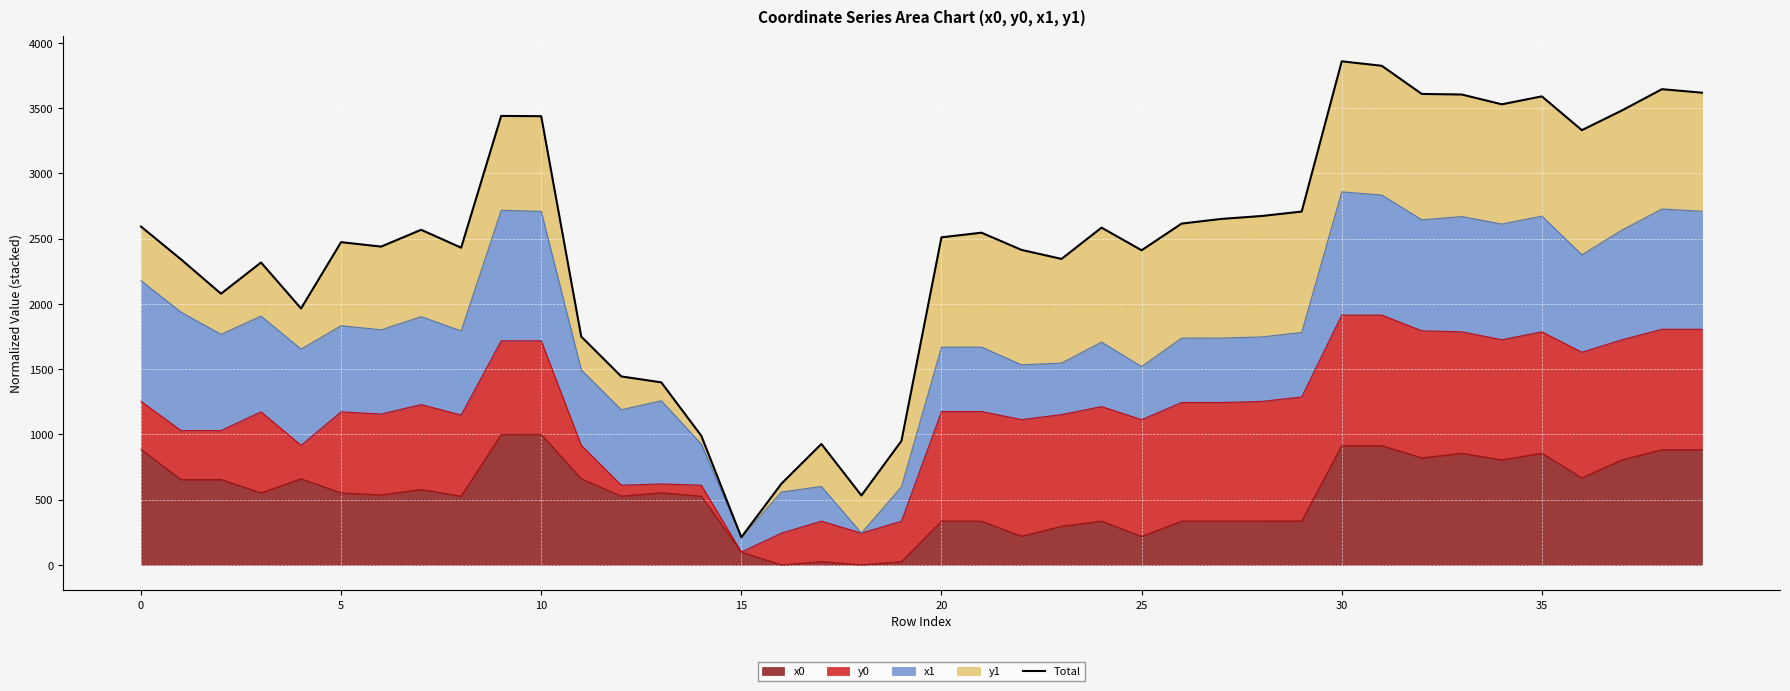

What is the difference between the second highest and minimum values?

3612.6